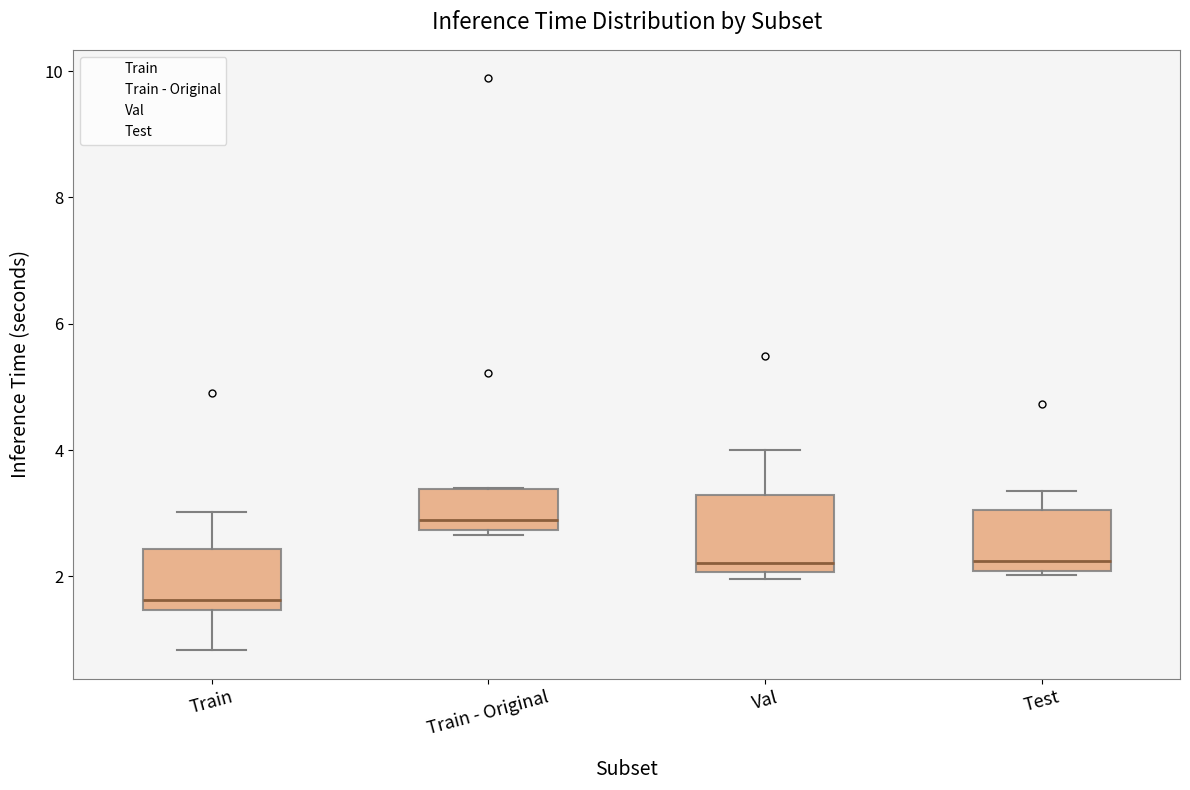

Where does the lower whisker of the box for Train end on the y-axis? The values are not printed on the chart, so give them approximately, as read against the axis.

0.8